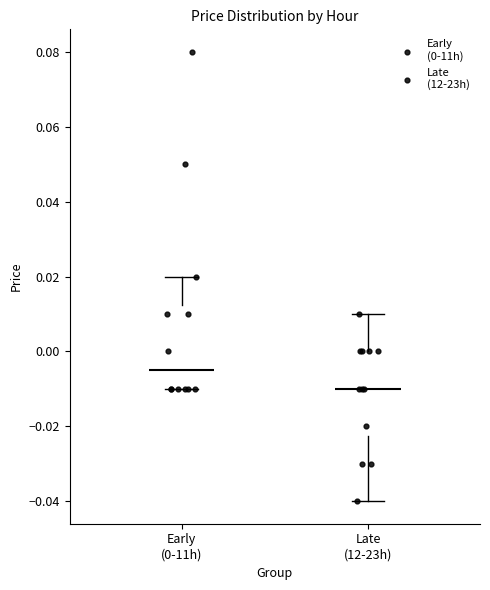

Where is the lower edge of the box for Early (0-11h) on the y-axis? The values are not printed on the chart, so give them approximately, as read against the axis.

-0.010